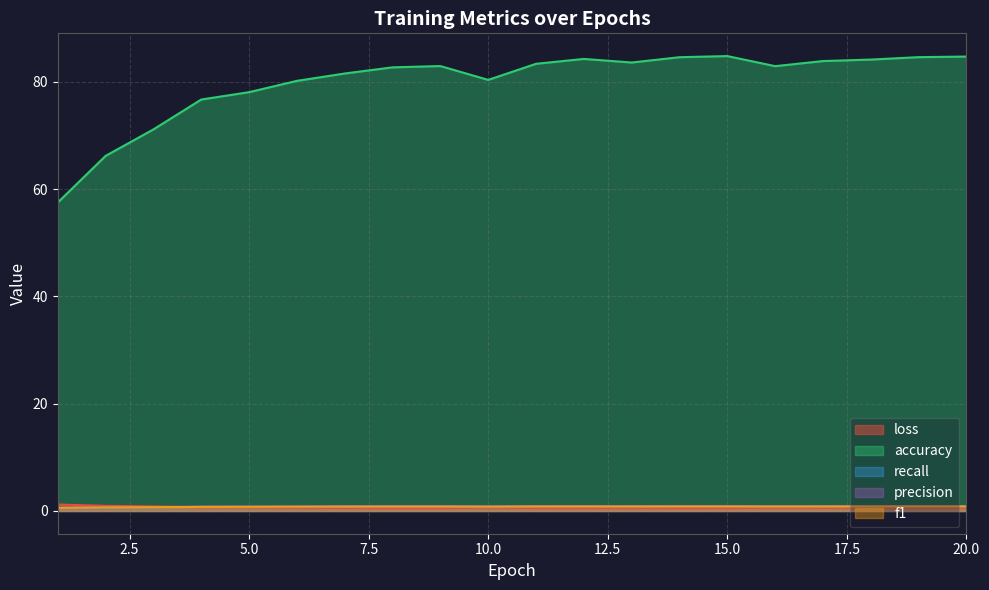

True or false: accuracy and f1 cross at least once.

False